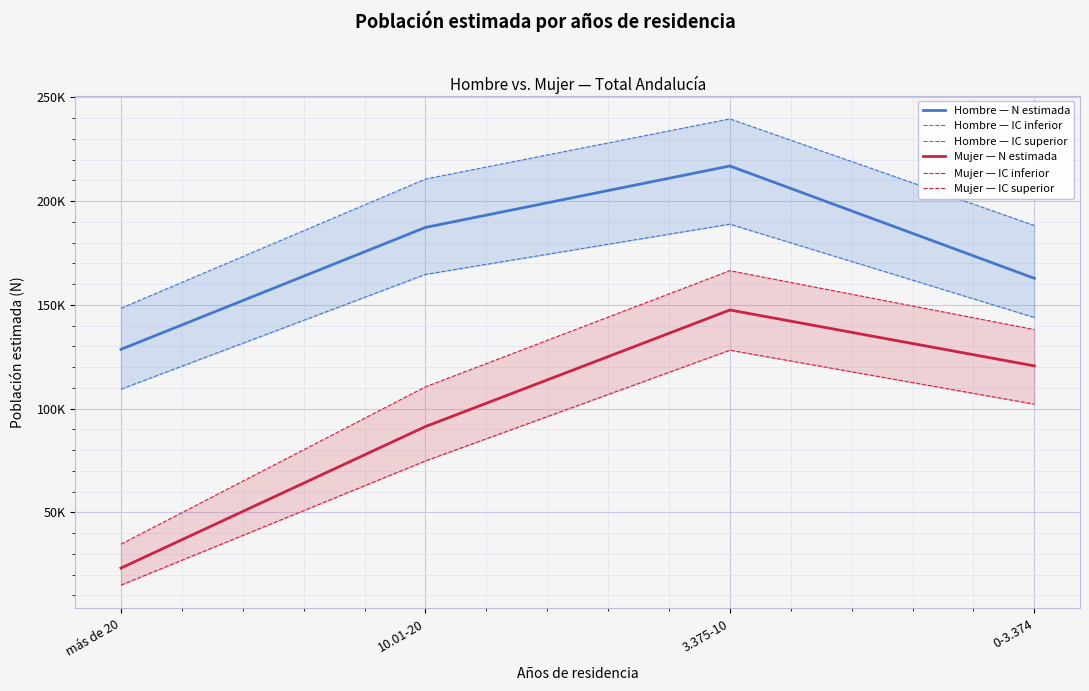

True or false: Hombre — N estimada and Mujer — N estimada intersect in this chart.

False